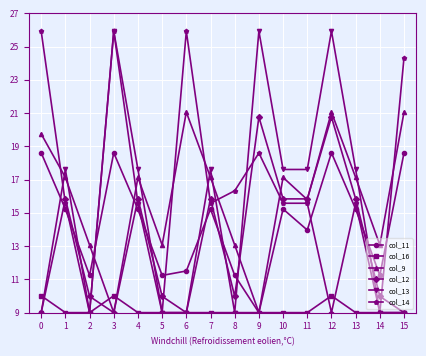

At which category does col_12 reach its first local valley?

3